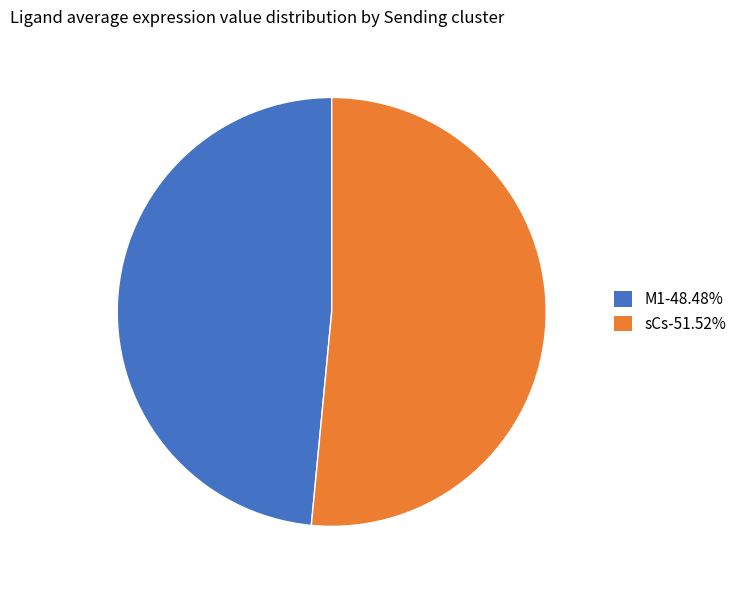

Combined, do sCs-51.52% and M1-48.48% account for over 50%?

Yes